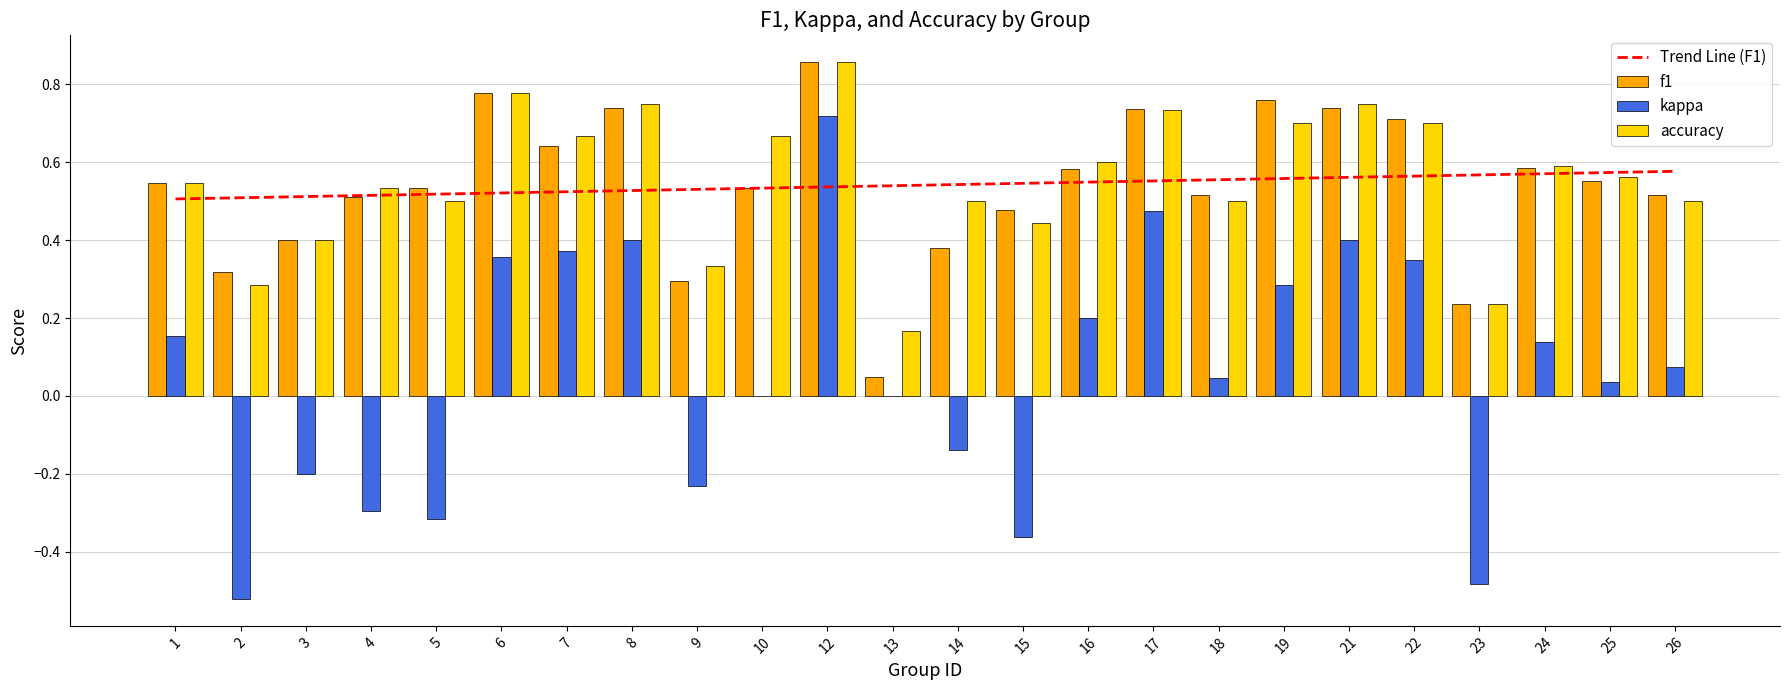

At which category is the sum across all series the highest?

12